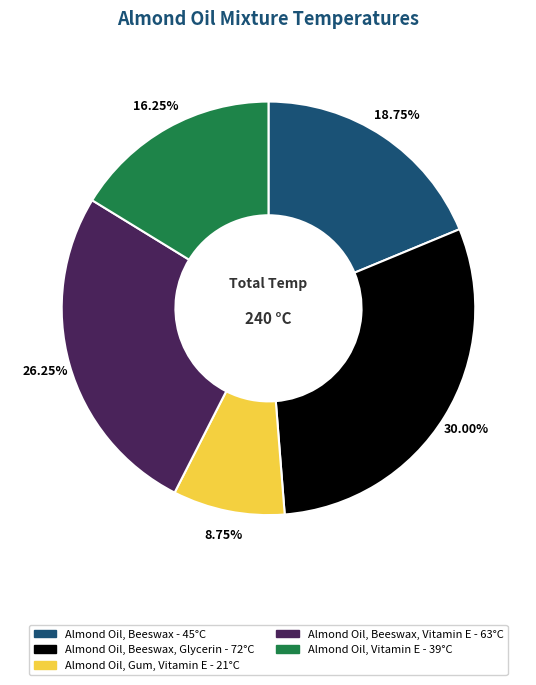

Is there a majority slice in this chart?

No